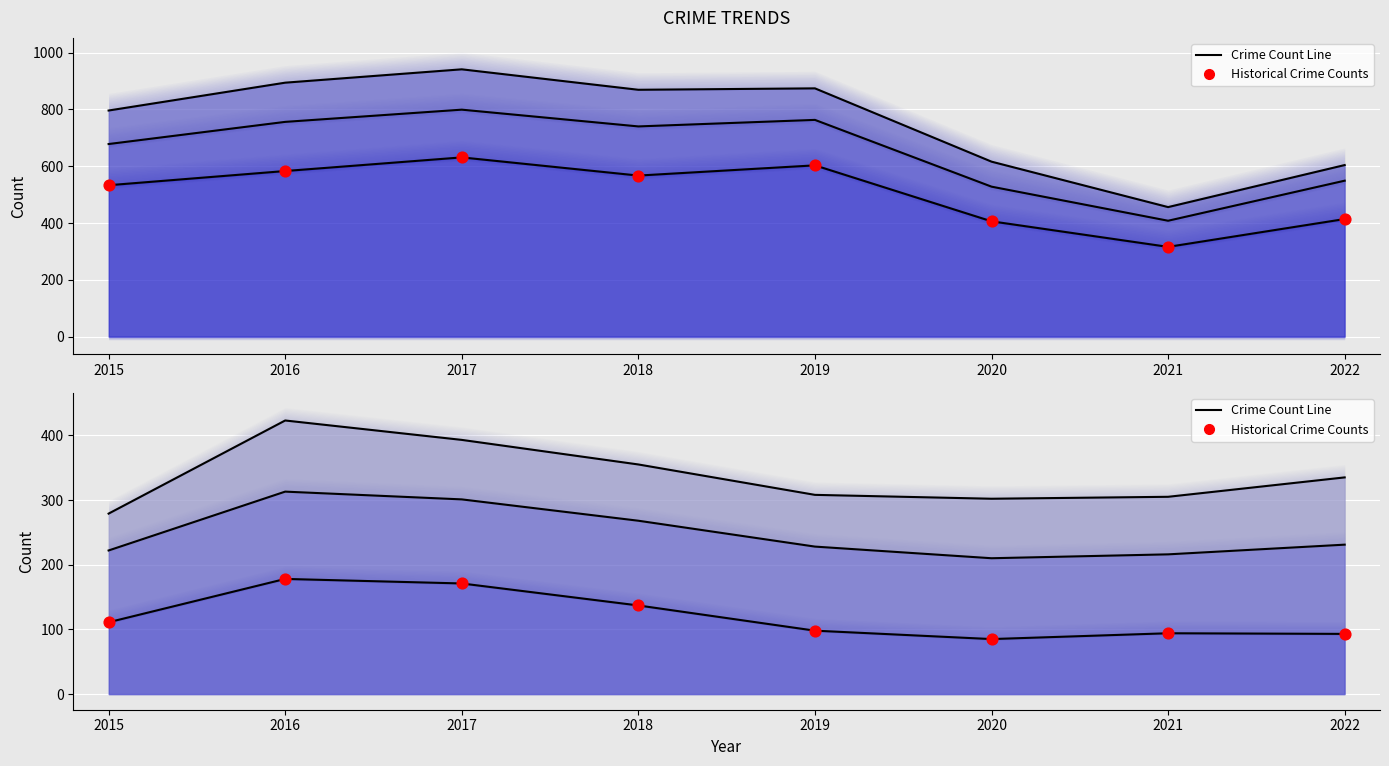

At which category is the sum across all series the highest?

2017